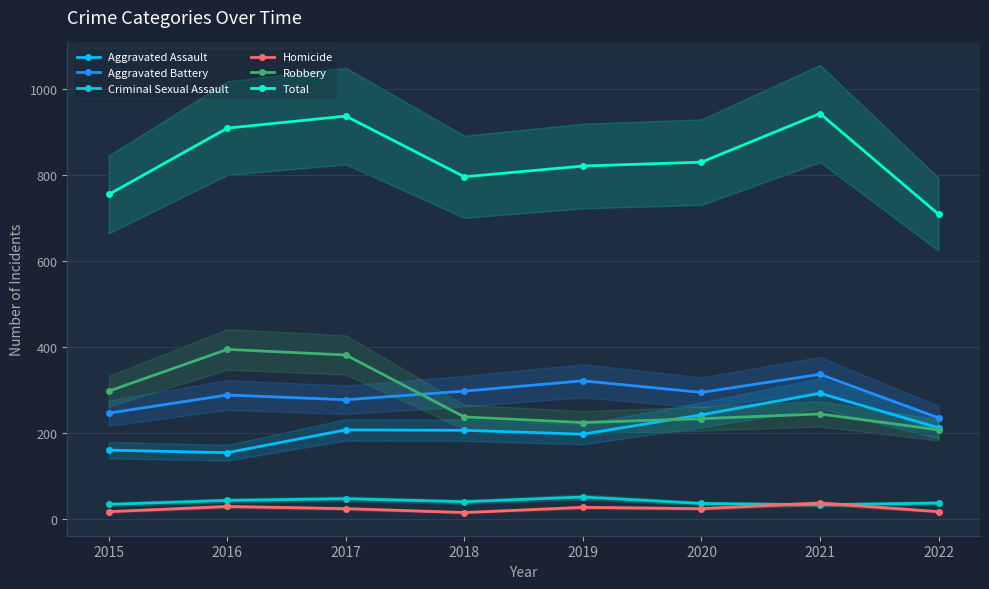

Where is the first local maximum for Aggravated Assault?

2017